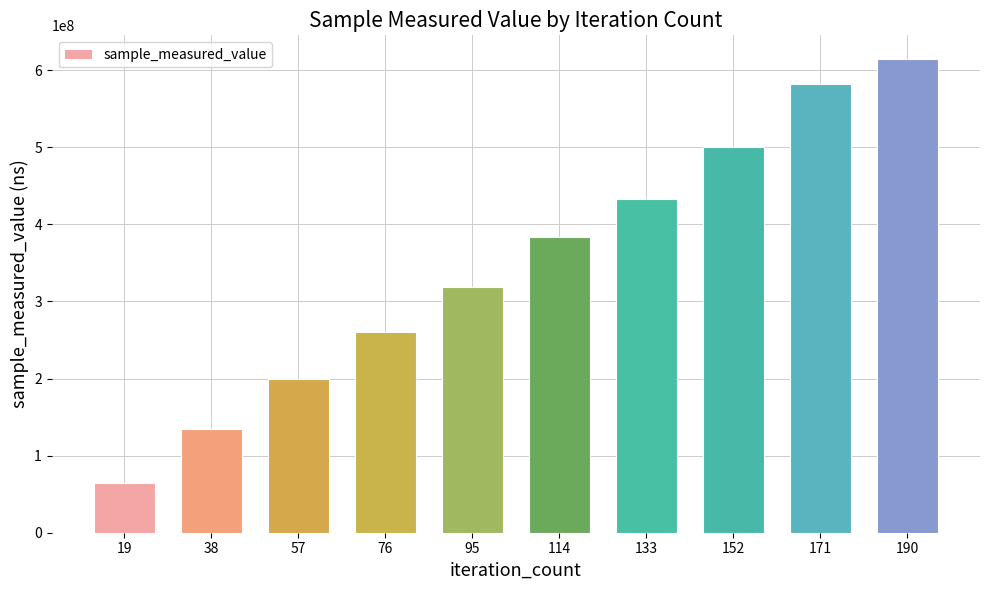

Which category has the lowest value across all series?

19